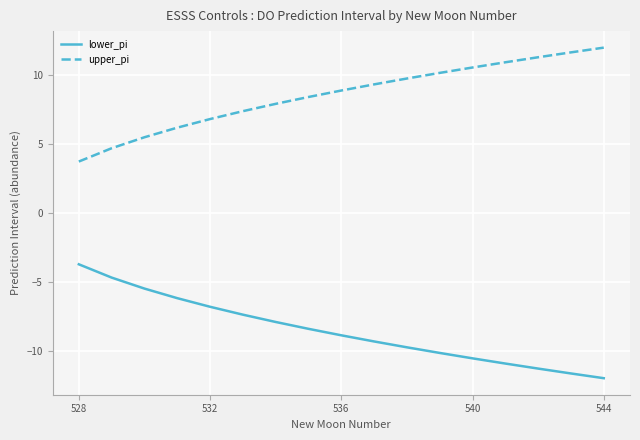

Reading left to right, list all the values displayed in this chart.

lower_pi: -3.7	-4.7	-5.5	-6.1	-6.8	-7.3	-7.9	-8.4	-8.8	-9.3	-9.7	-10.1	-10.5	-10.9	-11.2	-11.6	-11.9
upper_pi: 3.7	4.7	5.5	6.2	6.8	7.4	7.9	8.4	8.9	9.3	9.7	10.1	10.5	10.9	11.3	11.6	11.9